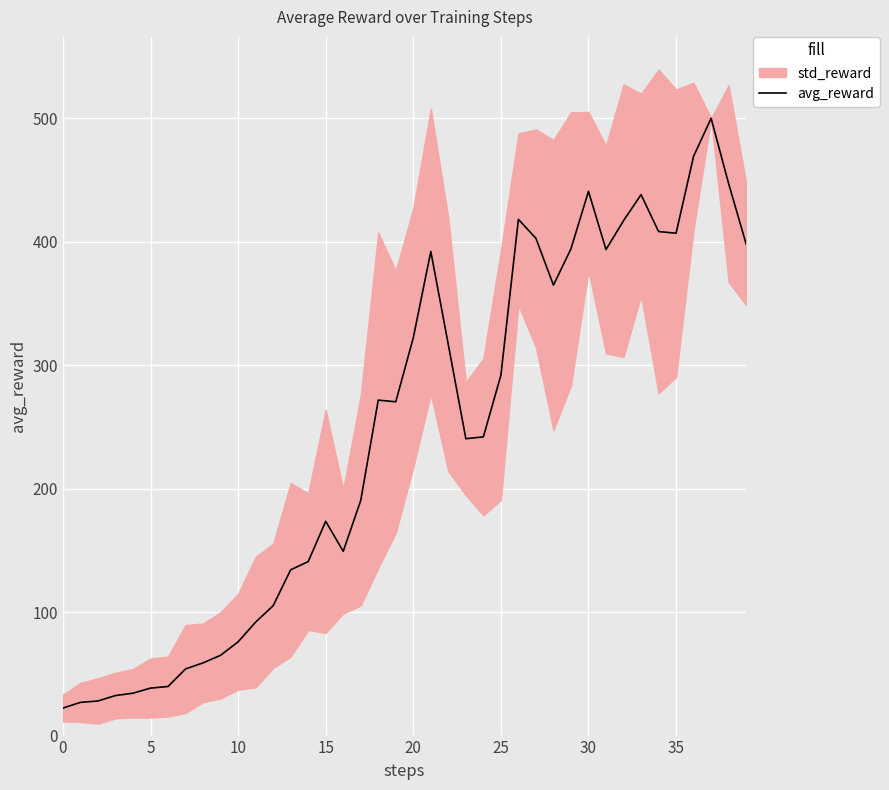

What is the average value?

242.7